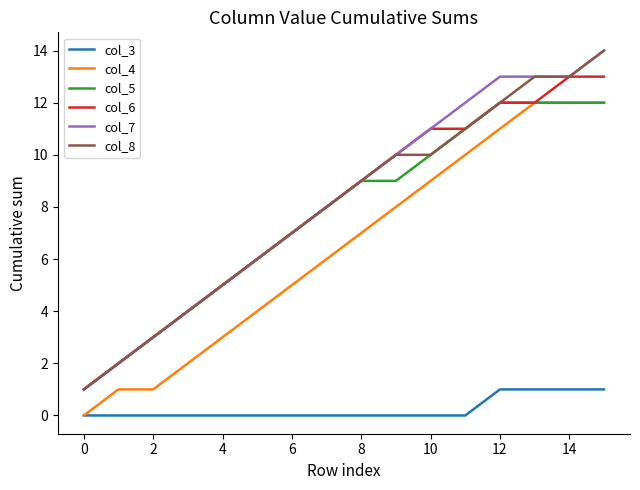

True or false: col_8 and col_3 intersect in this chart.

False